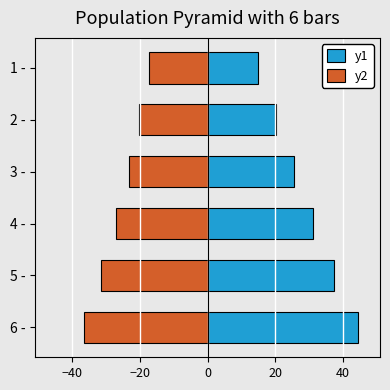

What is the difference between the maximum and minimum values in the y1 series?

29.3